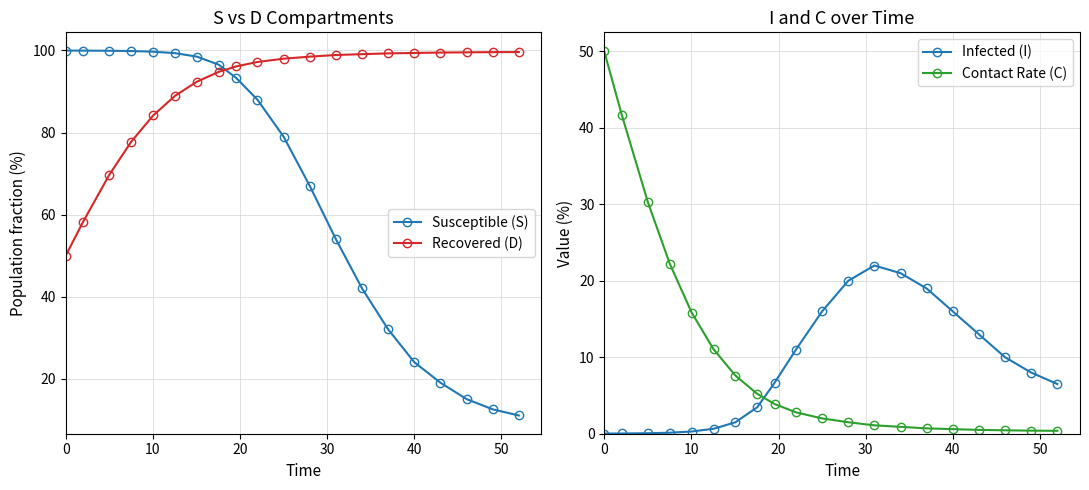

The value of Recovered (D) at 0 is 50.0. True or false?

True